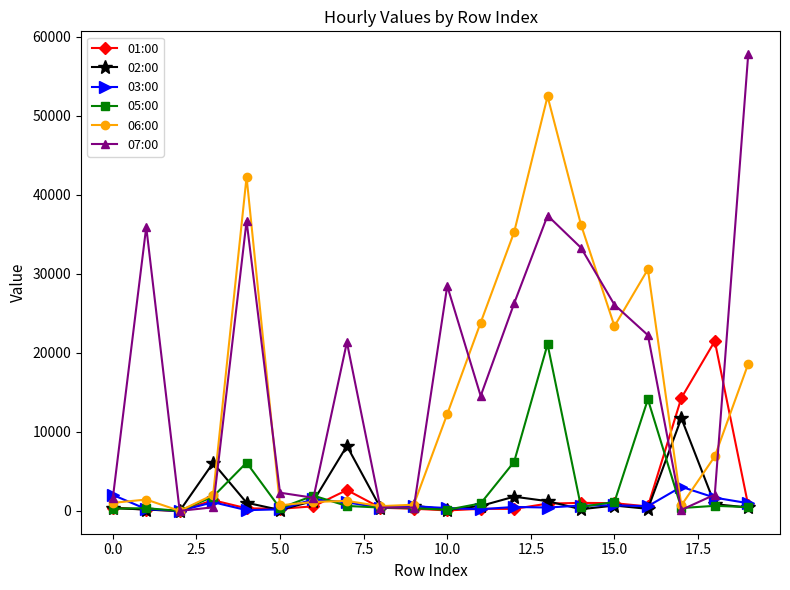

Which series has the largest total across all categories?

07:00